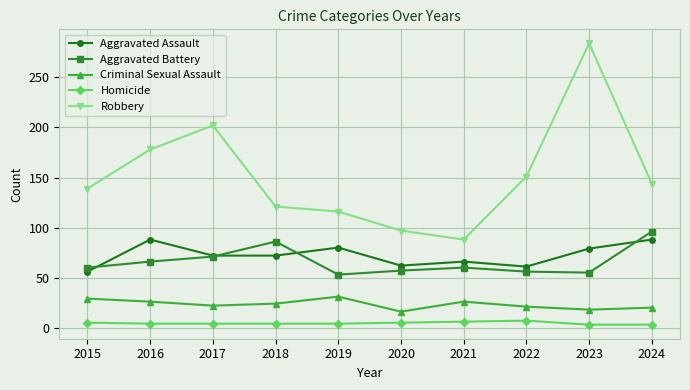

At which label does Aggravated Assault reach its minimum?

2015